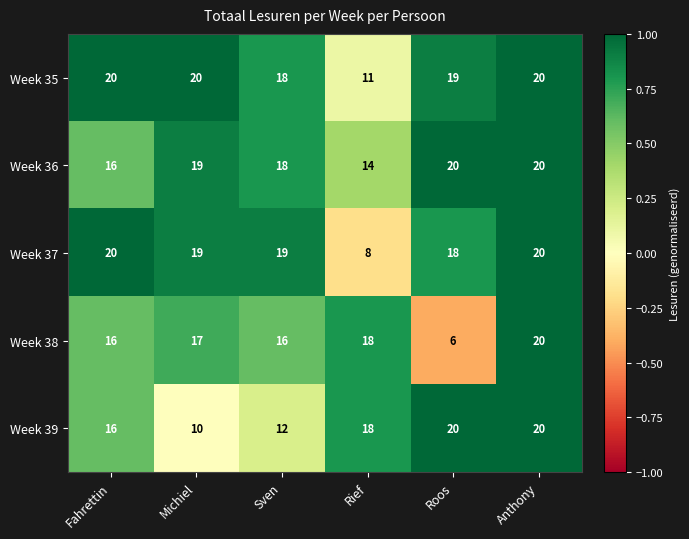

At which label does Week 35 reach its minimum?

Rief